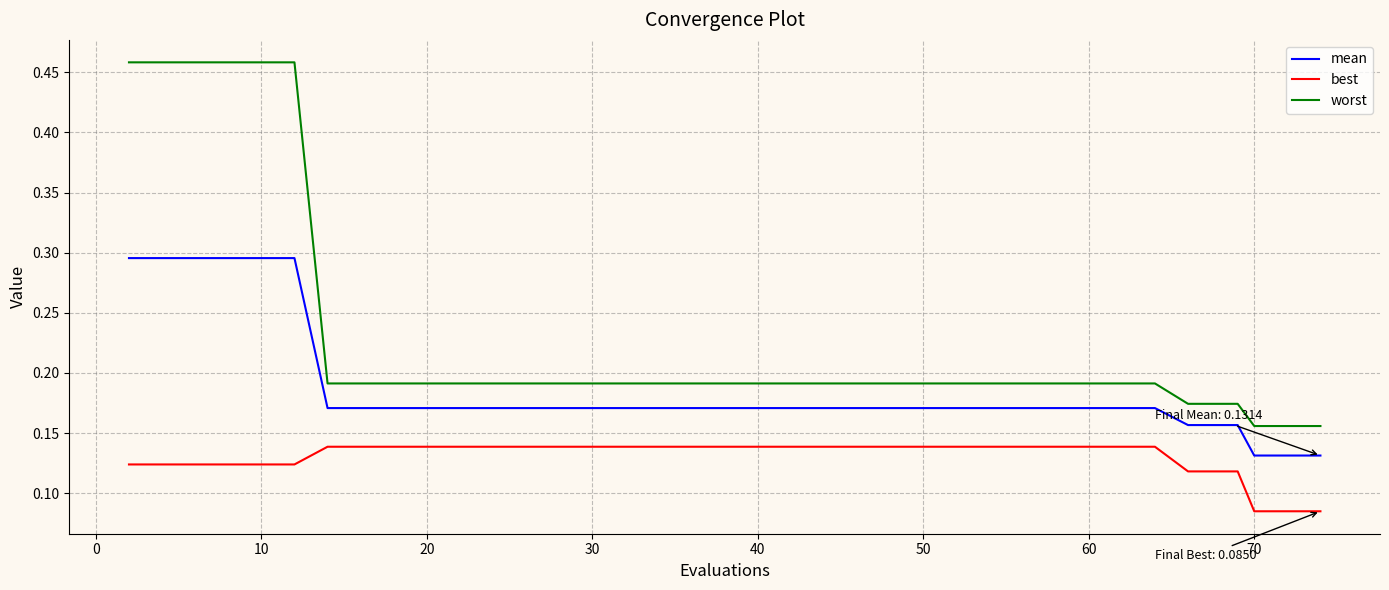

Which series has the widest spread of values?

worst